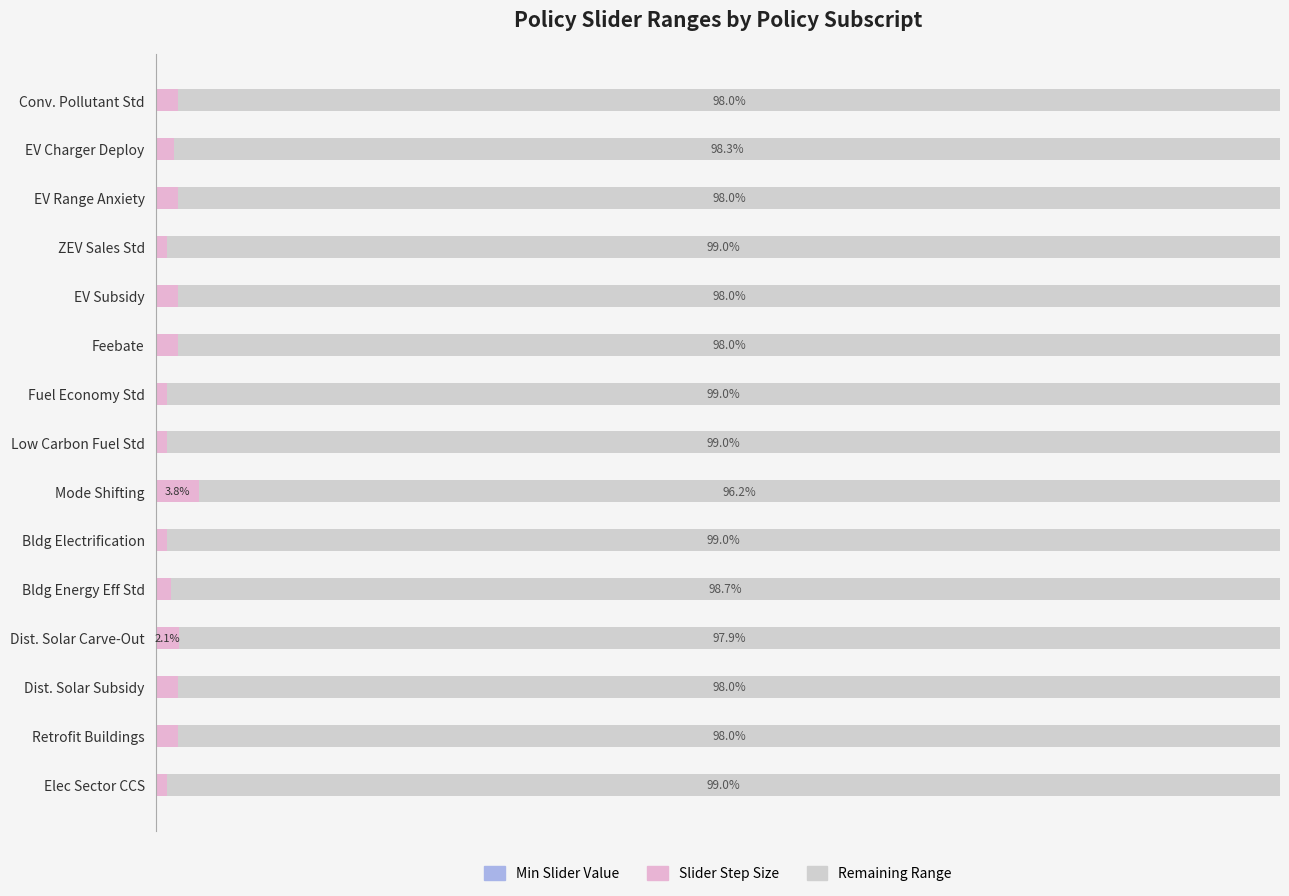

What is the value of the Remaining Range bar at the 10th from the left?

99.0